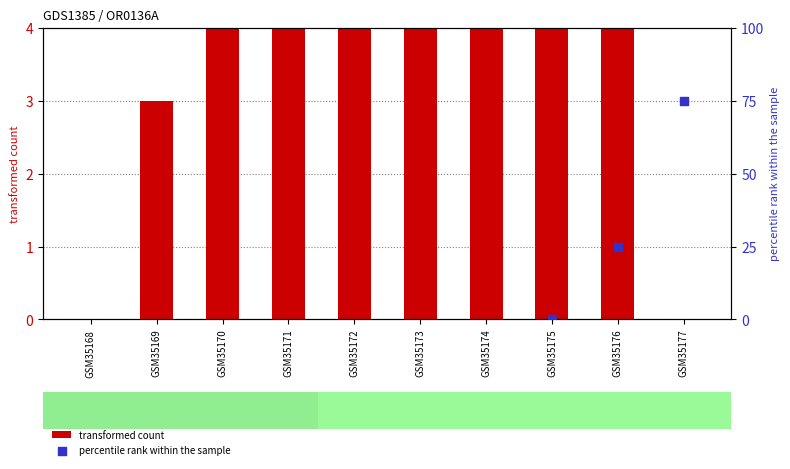

Is the value of transformed count at GSM35170 greater than the value of percentile rank within the sample at GSM35172?

No